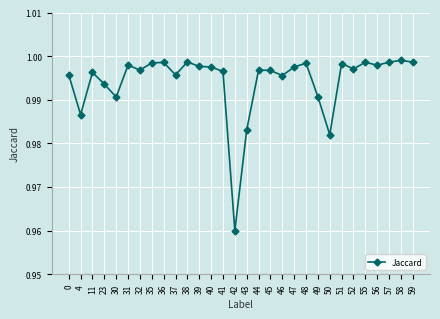

What is the sum of all values?

29.8